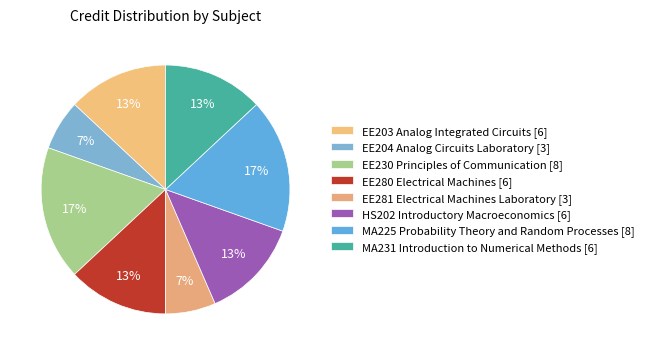

Does MA231 Introduction to Numerical Methods [6] represent more than half of the total?

No